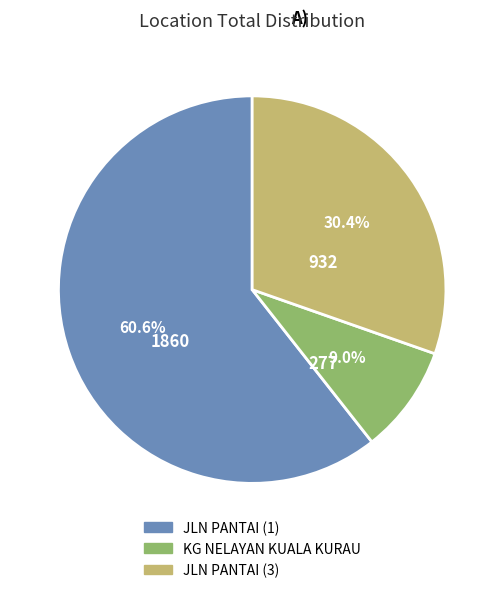

How many slices are in this pie chart?

3